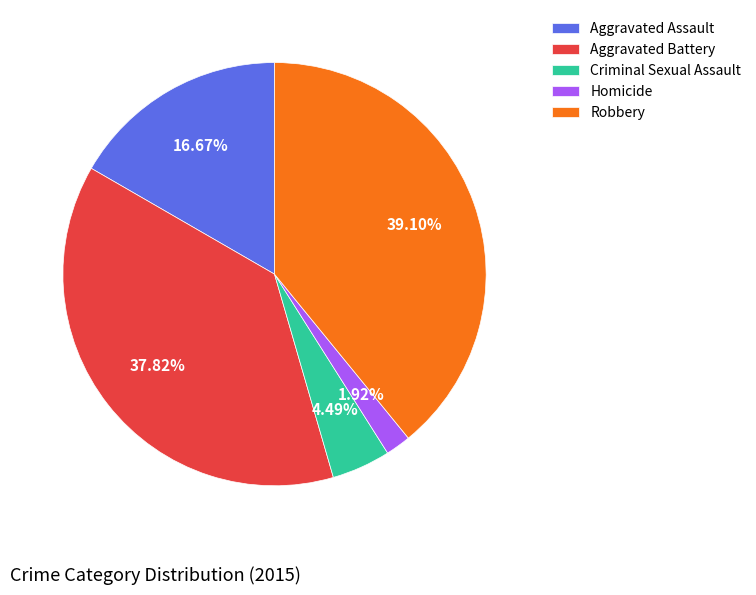

To the nearest percent, what portion does Aggravated Battery represent?

38%